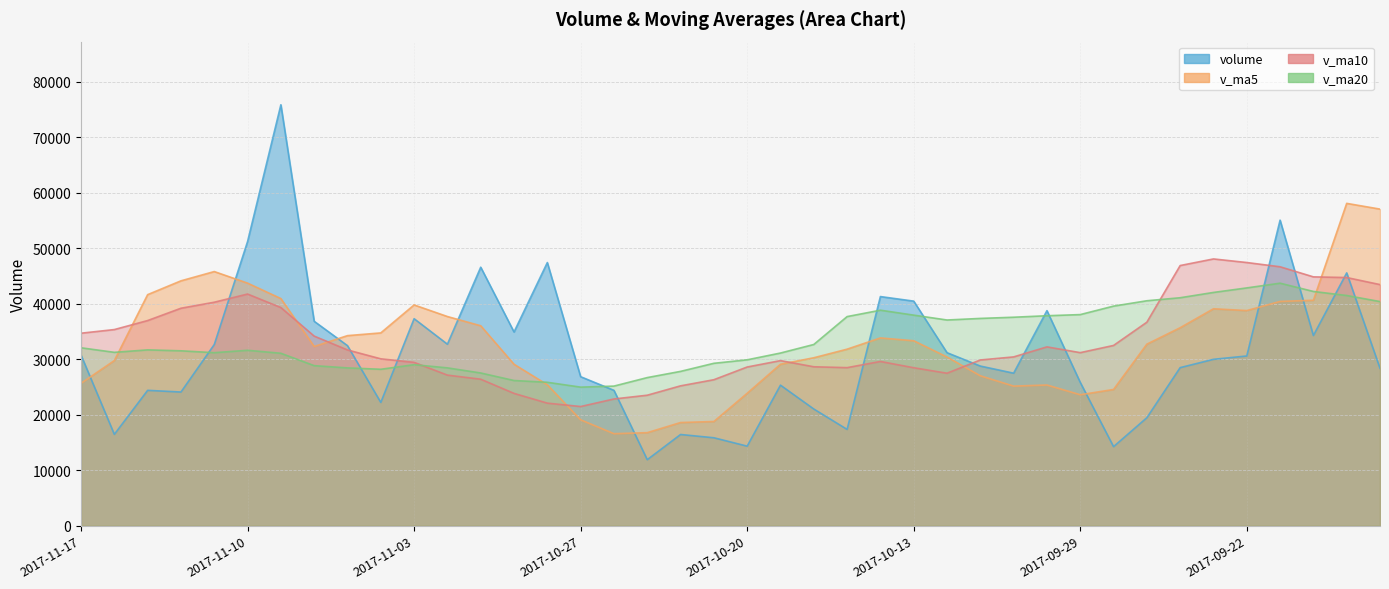

How many values in the v_ma5 series are below 32701?

20